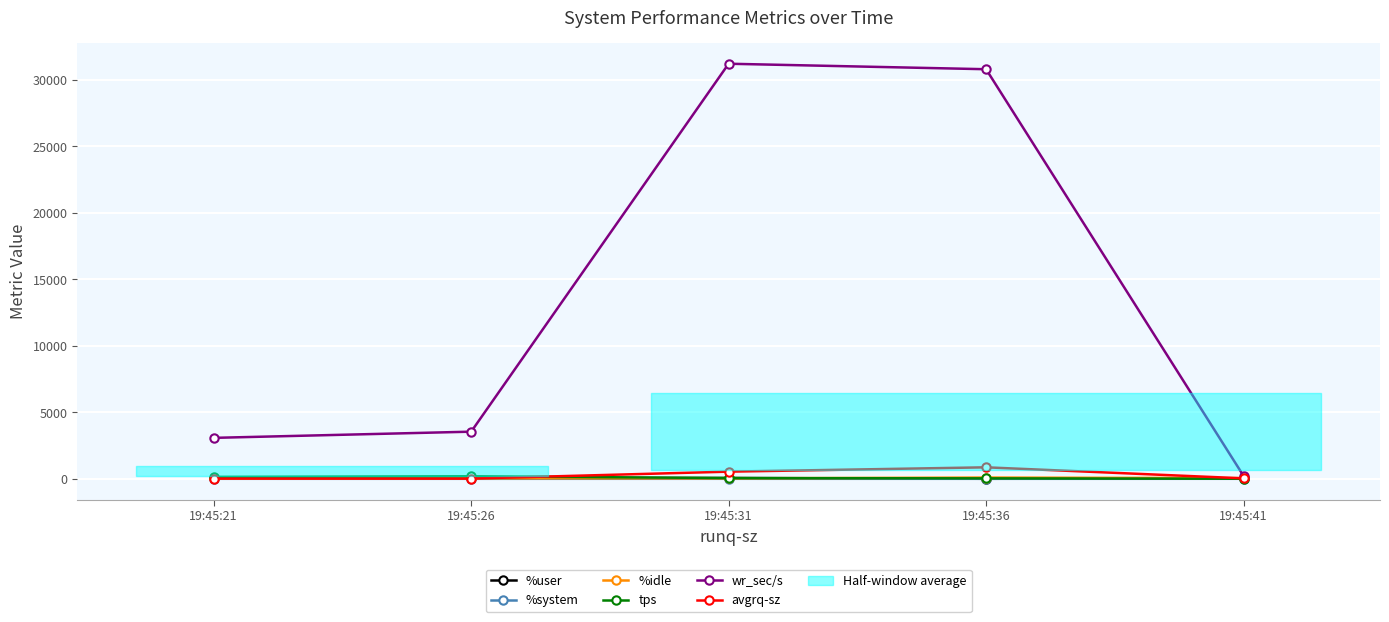

The tps series shows 191.2 at 19:45:26. True or false?

True